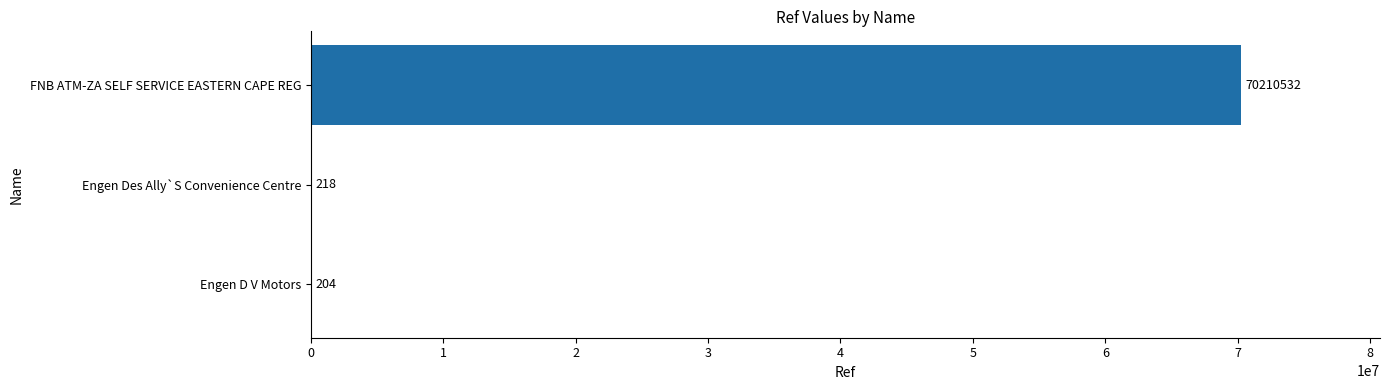

What is the sum of all values?

70210954